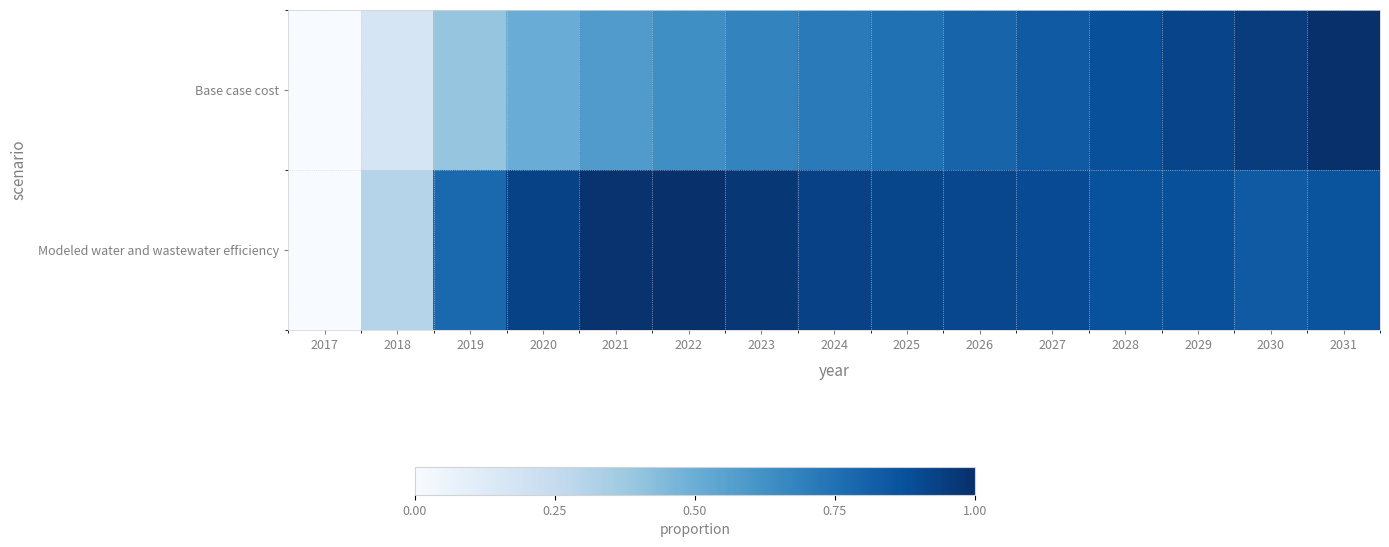

Reading left to right, list all the values displayed in this chart.

Base case cost: 2017=0.0	2018=0.2	2019=0.4	2020=0.5	2021=0.6	2022=0.6	2023=0.7	2024=0.7	2025=0.8	2026=0.8	2027=0.8	2028=0.9	2029=0.9	2030=1.0	2031=1.0
Modeled water and wastewater efficiency: 2017=0.0	2018=0.3	2019=0.8	2020=0.9	2021=1.0	2022=1.0	2023=1.0	2024=0.9	2025=0.9	2026=0.9	2027=0.9	2028=0.9	2029=0.9	2030=0.8	2031=0.9